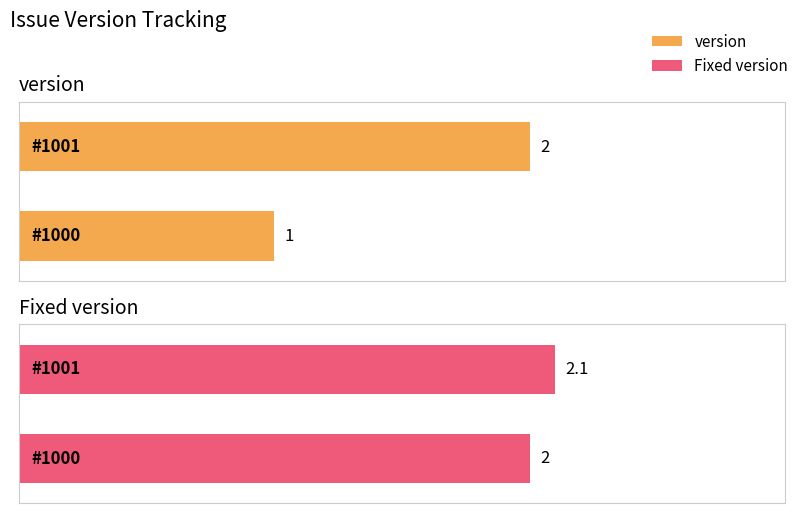

What is the value of the version bar at the 2nd from the left?

2.0